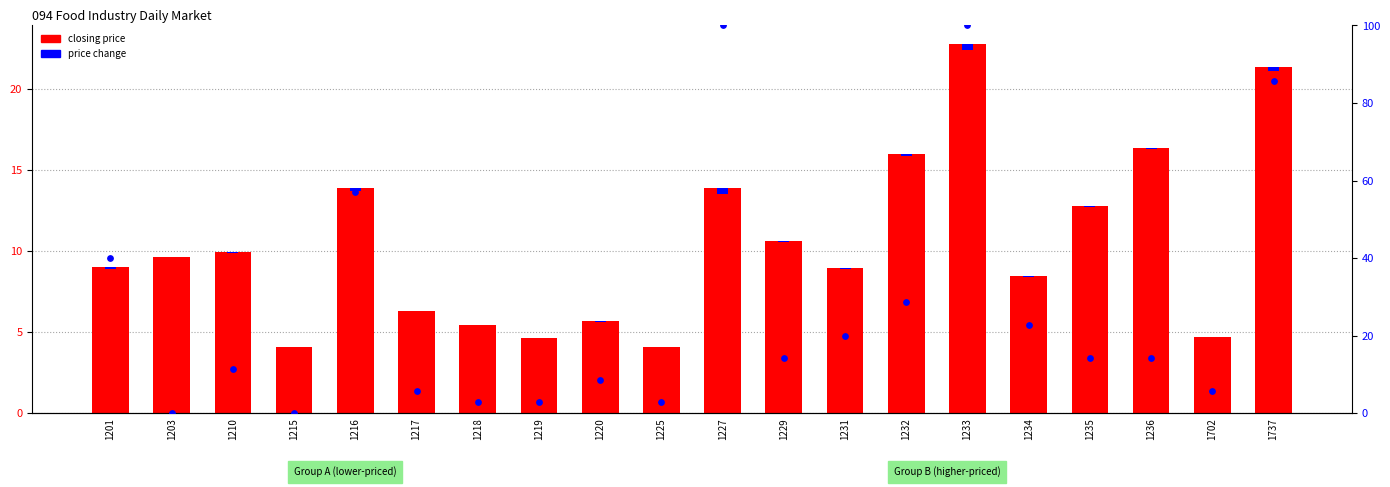

Which series contains the lowest Y value?

price change